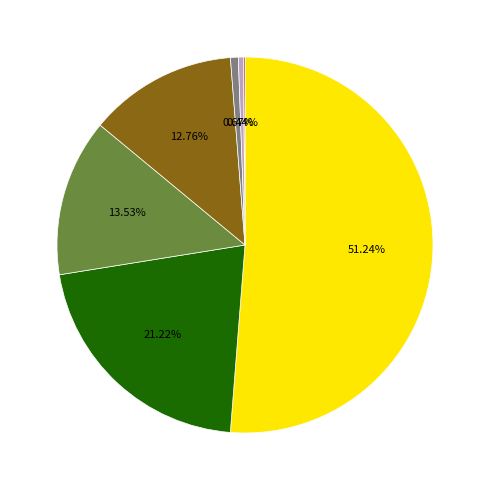

Does any single category account for the majority?

Yes